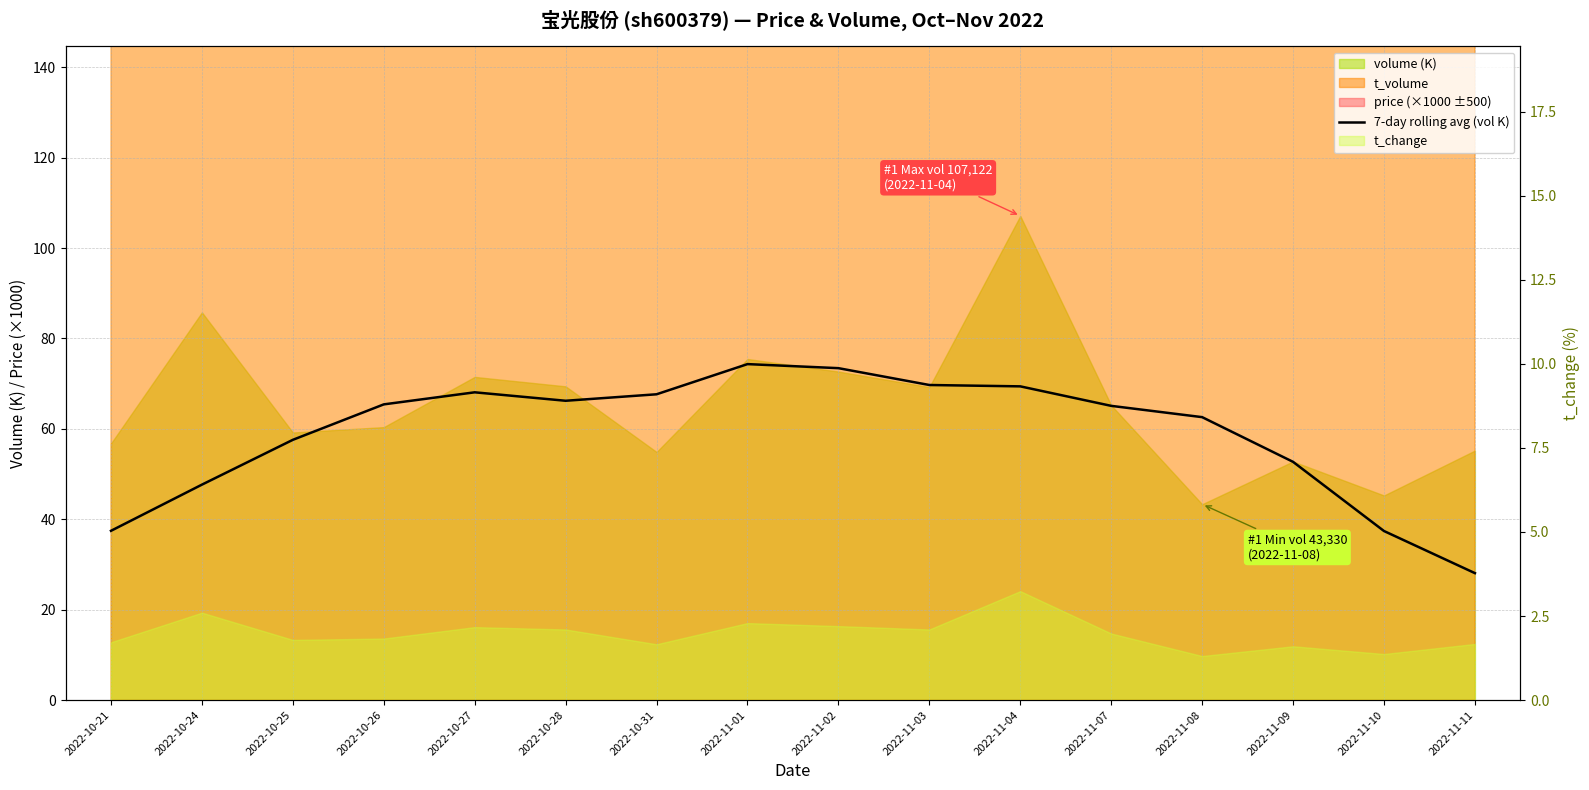

The value at 2022-11-04 is 69.4. True or false?

True